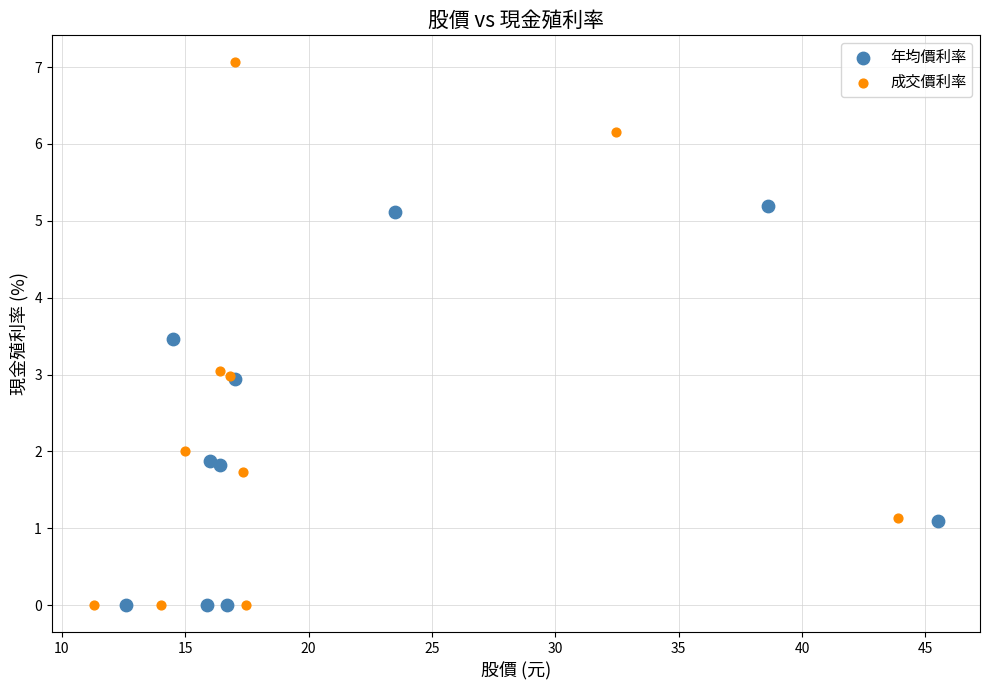

Which series contains the highest Y value?

成交價利率